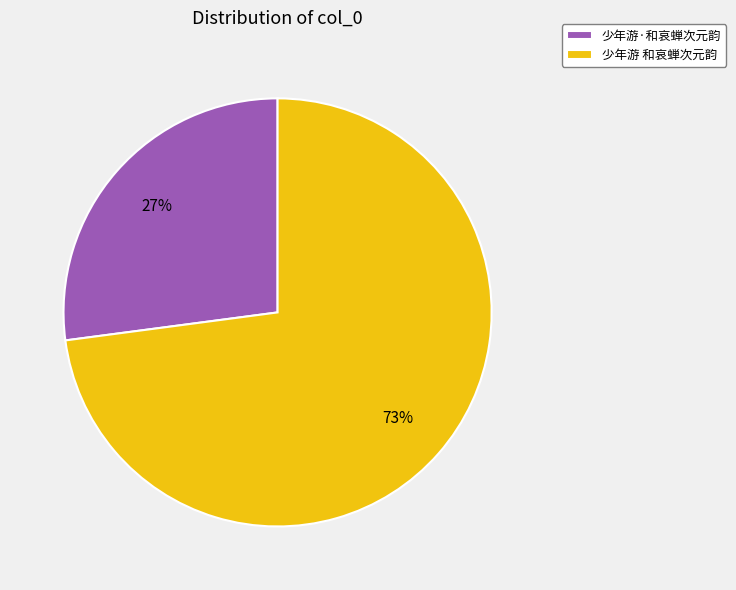

To the nearest percent, what is the difference between the largest and smallest slice percentages?

46%